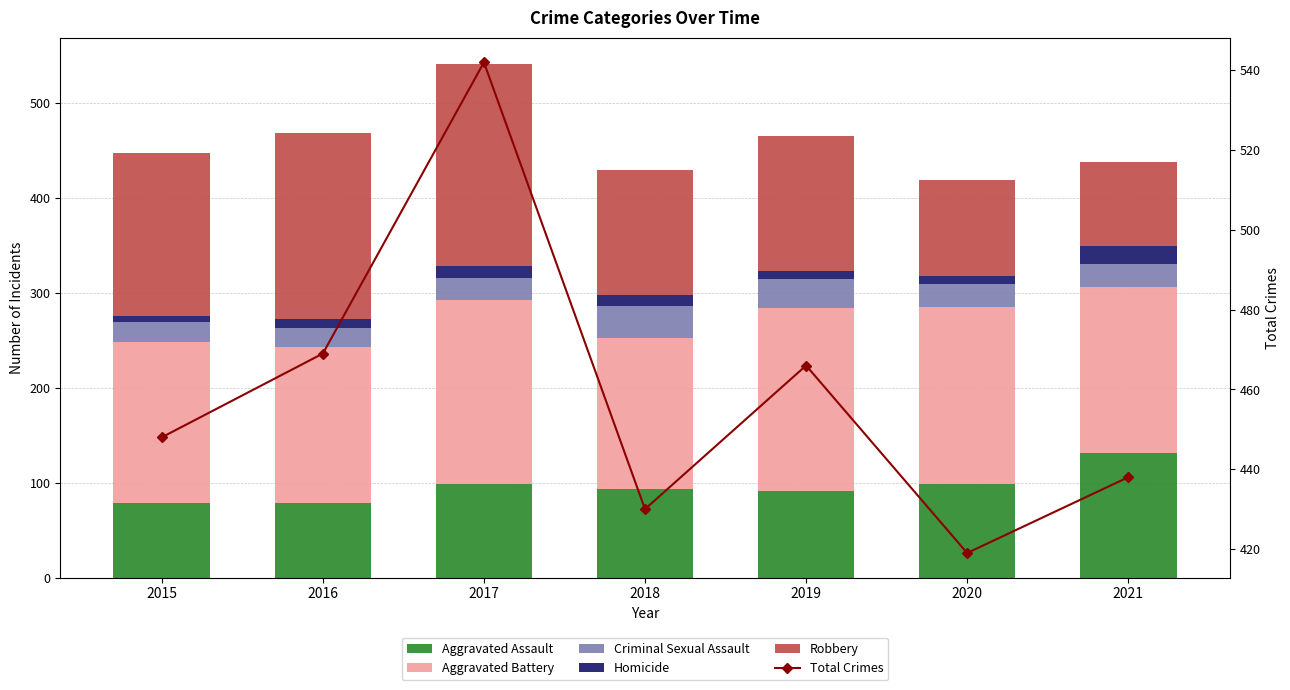

How many data points in Robbery are above 143?

3